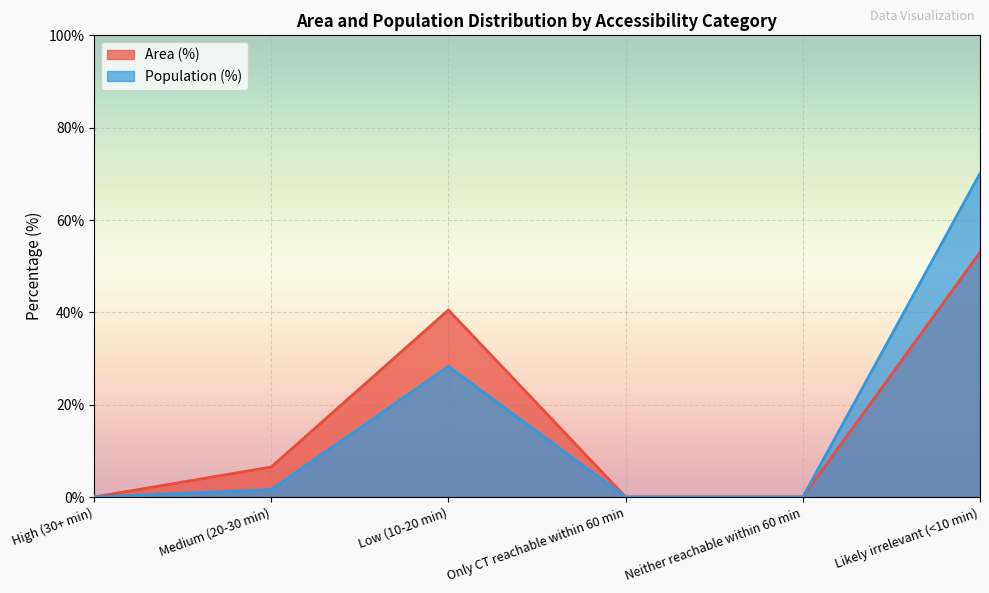

How many series are shown in this chart?

2